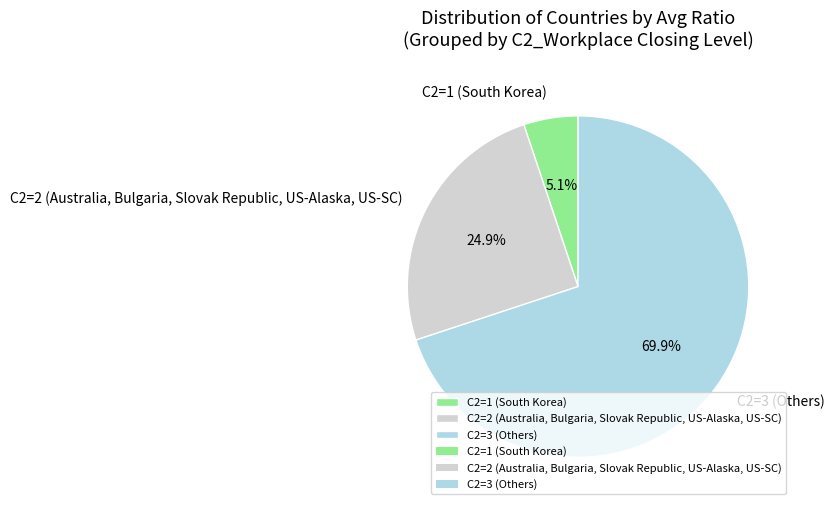

Is the sum of C2=2 (Australia, Bulgaria, Slovak Republic, US-Alaska, US-SC) and C2=1 (South Korea) greater than half?

No